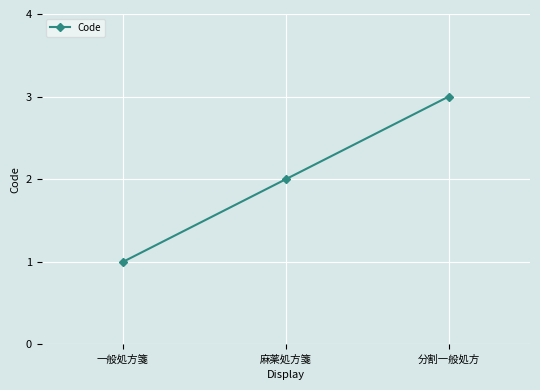

Is it true that the value at 麻薬処方箋 is 1?

False